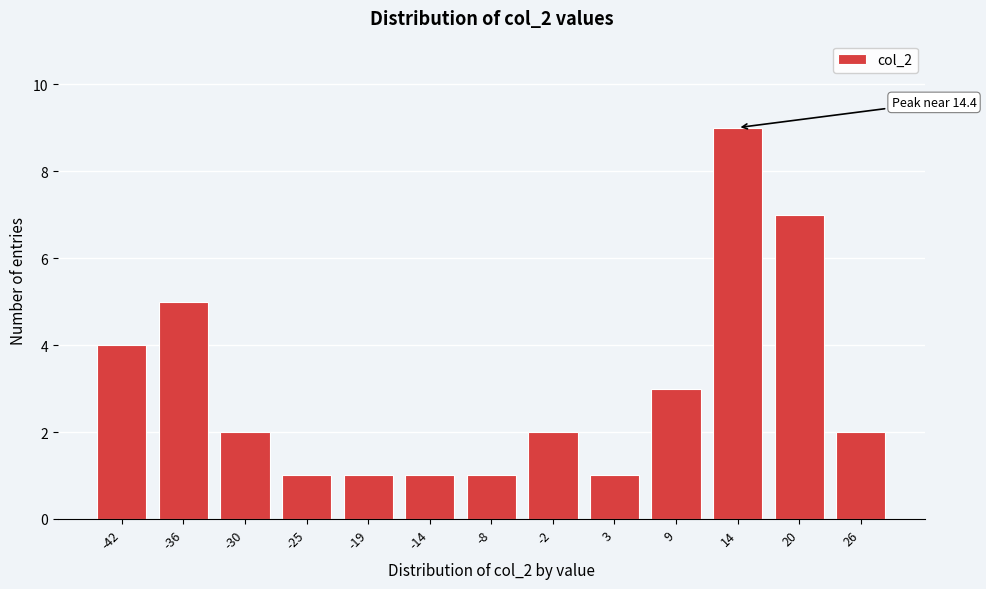

Reading left to right, transcribe all the data shown in this chart.

-42=4	-36=5	-30=2	-25=1	-19=1	-14=1	-8=1	-2=2	3=1	9=3	14=9	20=7	26=2